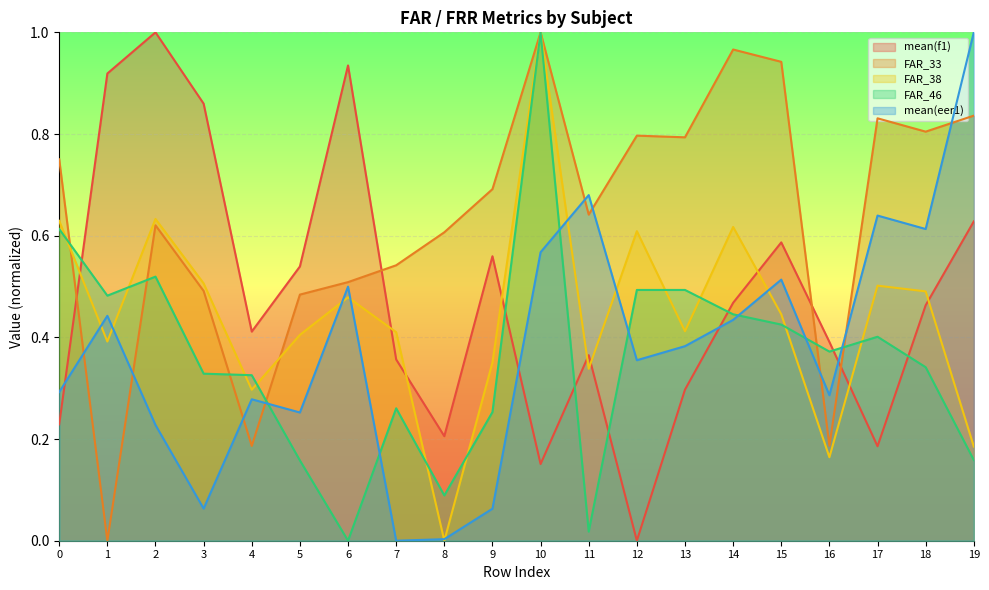

Reading left to right, list all the values displayed in this chart.

mean(f1): 0.2	0.9	1.0	0.9	0.4	0.5	0.9	0.4	0.2	0.6	0.2	0.4	0.0	0.3	0.5	0.6	0.4	0.2	0.5	0.6
FAR_33: 0.8	0.0	0.6	0.5	0.2	0.5	0.5	0.5	0.6	0.7	1.0	0.6	0.8	0.8	1.0	0.9	0.2	0.8	0.8	0.8
FAR_38: 0.6	0.4	0.6	0.5	0.3	0.4	0.5	0.4	0.0	0.4	1.0	0.3	0.6	0.4	0.6	0.4	0.2	0.5	0.5	0.2
FAR_46: 0.6	0.5	0.5	0.3	0.3	0.2	0.0	0.3	0.1	0.3	1.0	0.0	0.5	0.5	0.4	0.4	0.4	0.4	0.3	0.2
mean(eer1): 0.3	0.4	0.2	0.1	0.3	0.3	0.5	0.0	0.0	0.1	0.6	0.7	0.4	0.4	0.4	0.5	0.3	0.6	0.6	1.0